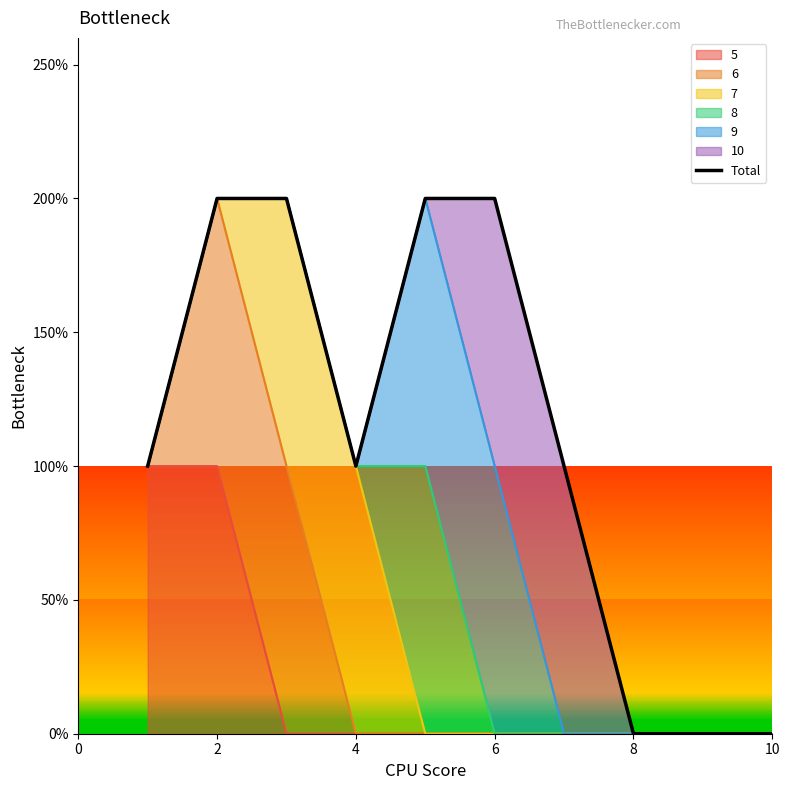

Reading left to right, transcribe all the data shown in this chart.

1	2	2	1	2	2	1	0	0	0